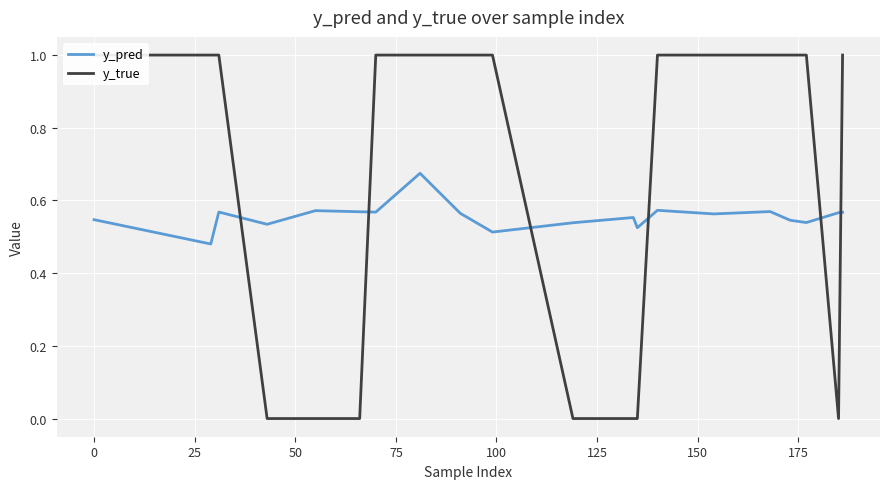

Is the value of y_true at 15 greater than the value of y_pred at 16?

Yes